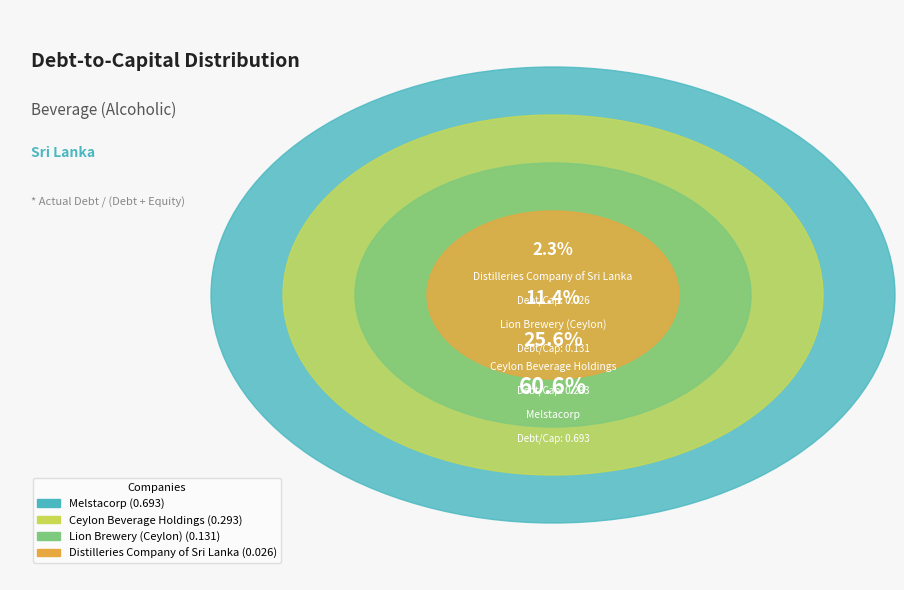

To the nearest percent, what percentage of the pie is Ceylon Beverage Holdings PLC?

26%